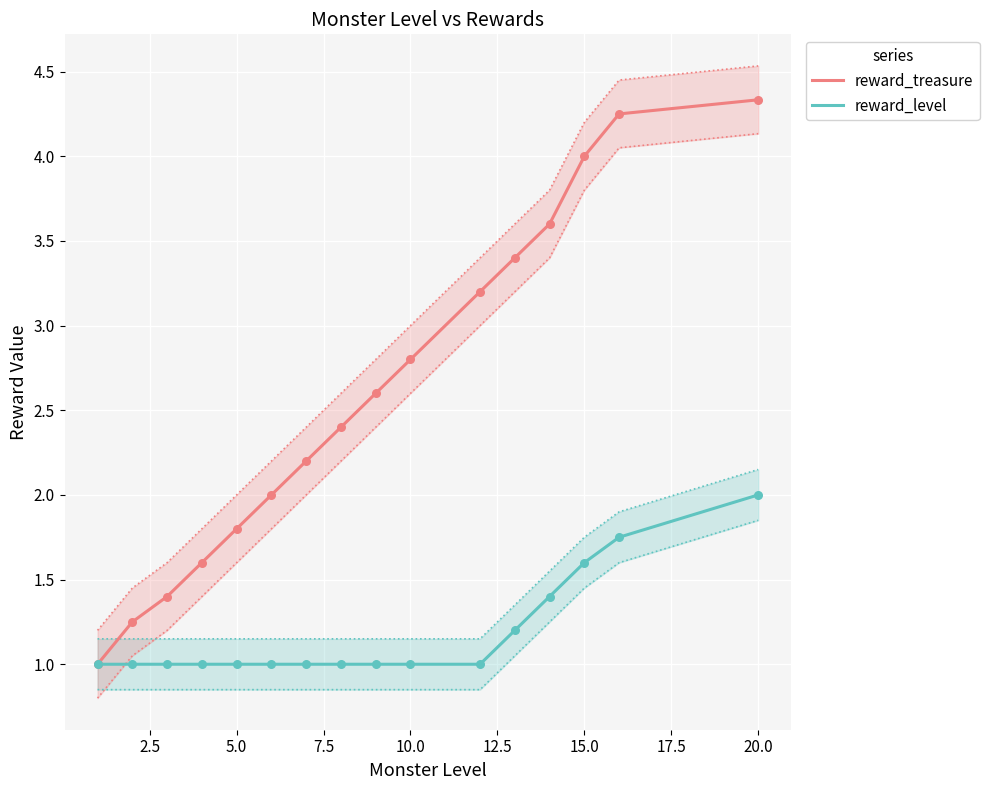

Which series has the largest total across all categories?

reward_treasure